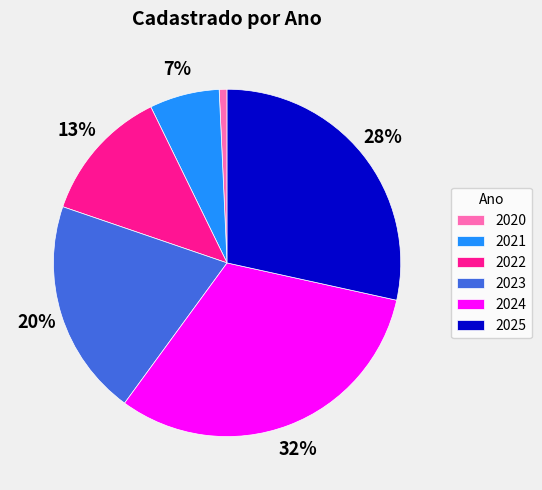

To the nearest percent, what percentage of the pie is 2020?

1%